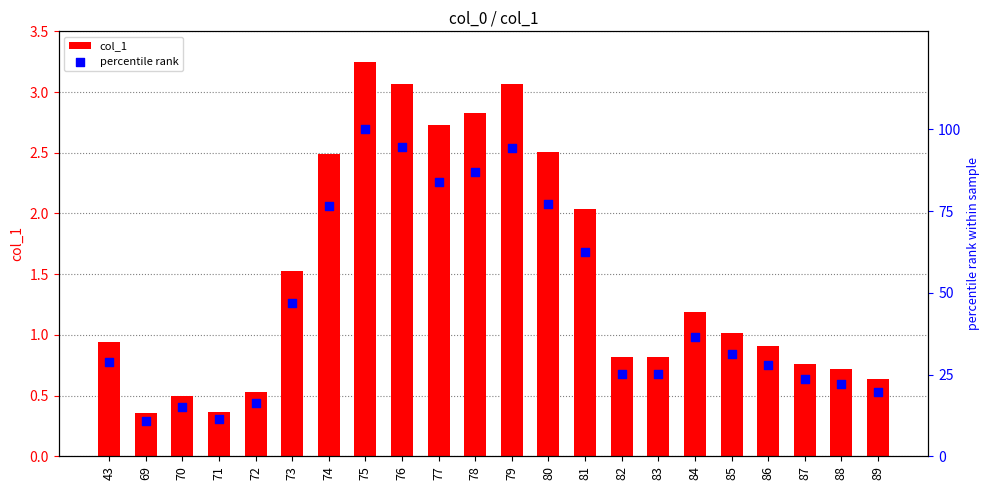

Which series reaches the minimum Y coordinate?

col_1